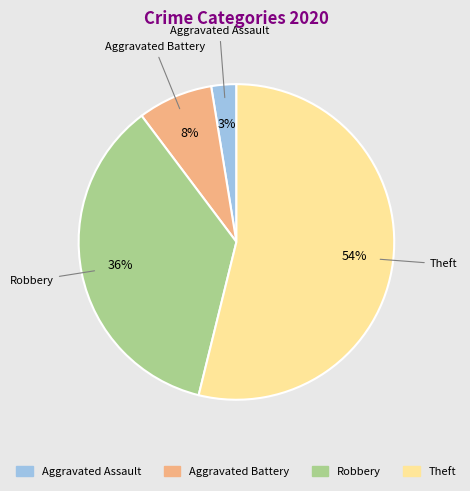

To the nearest percent, what is the difference between the Aggravated Assault and Robbery slice percentages?

33%